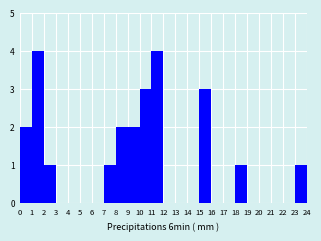

Reading left to right, transcribe this chart: for each bar, give the range it covers on the x-axis and its height. The values are not printed on the chart, so give them approximately, as read against the axis.

0 to 1: 2
1 to 2: 4
2 to 3: 1
3 to 4: 0
4 to 5: 0
5 to 6: 0
6 to 7: 0
7 to 8: 1
8 to 9: 2
9 to 10: 2
10 to 11: 3
11 to 12: 4
12 to 13: 0
13 to 14: 0
14 to 15: 0
15 to 16: 3
16 to 17: 0
17 to 18: 0
18 to 19: 1
19 to 20: 0
20 to 21: 0
21 to 22: 0
22 to 23: 0
23 to 24: 1